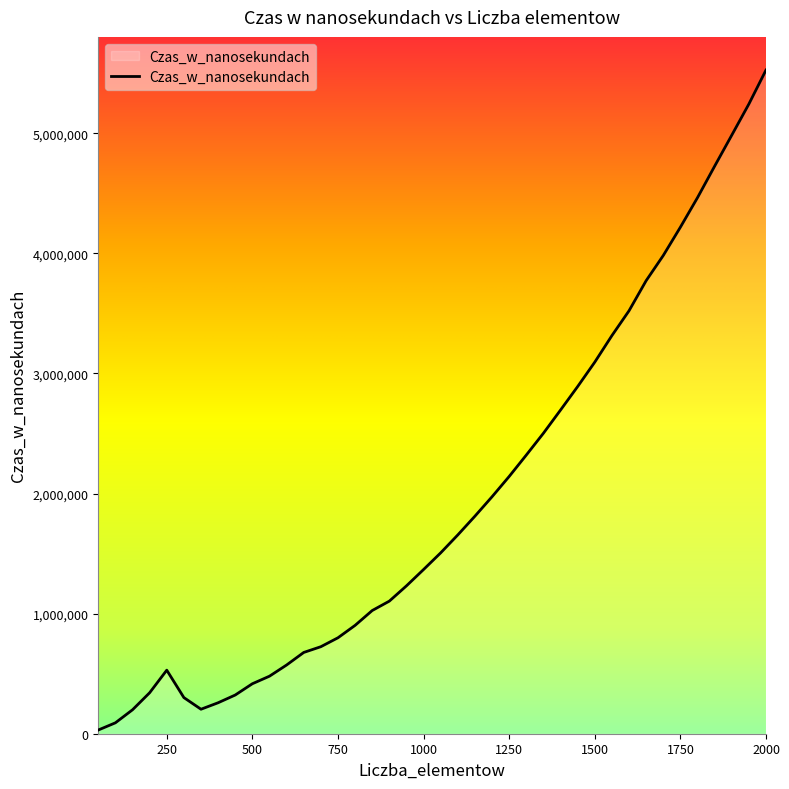

What is the maximum value shown in the chart?

5526400